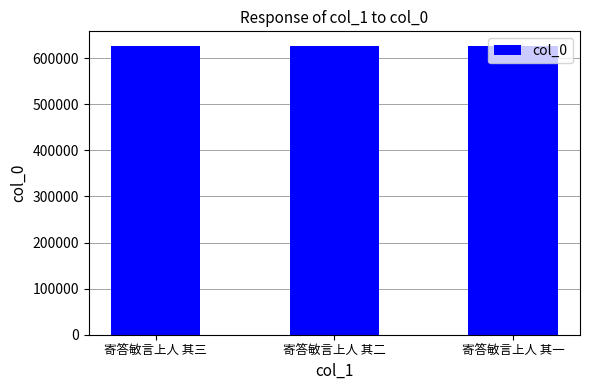

What is the sum of all values?

1880124